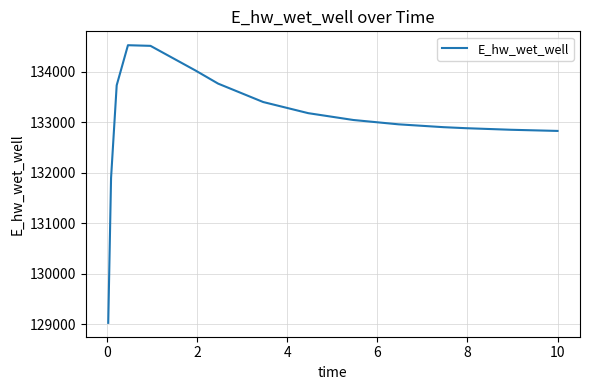

What is the difference between the maximum and minimum values?

5493.9